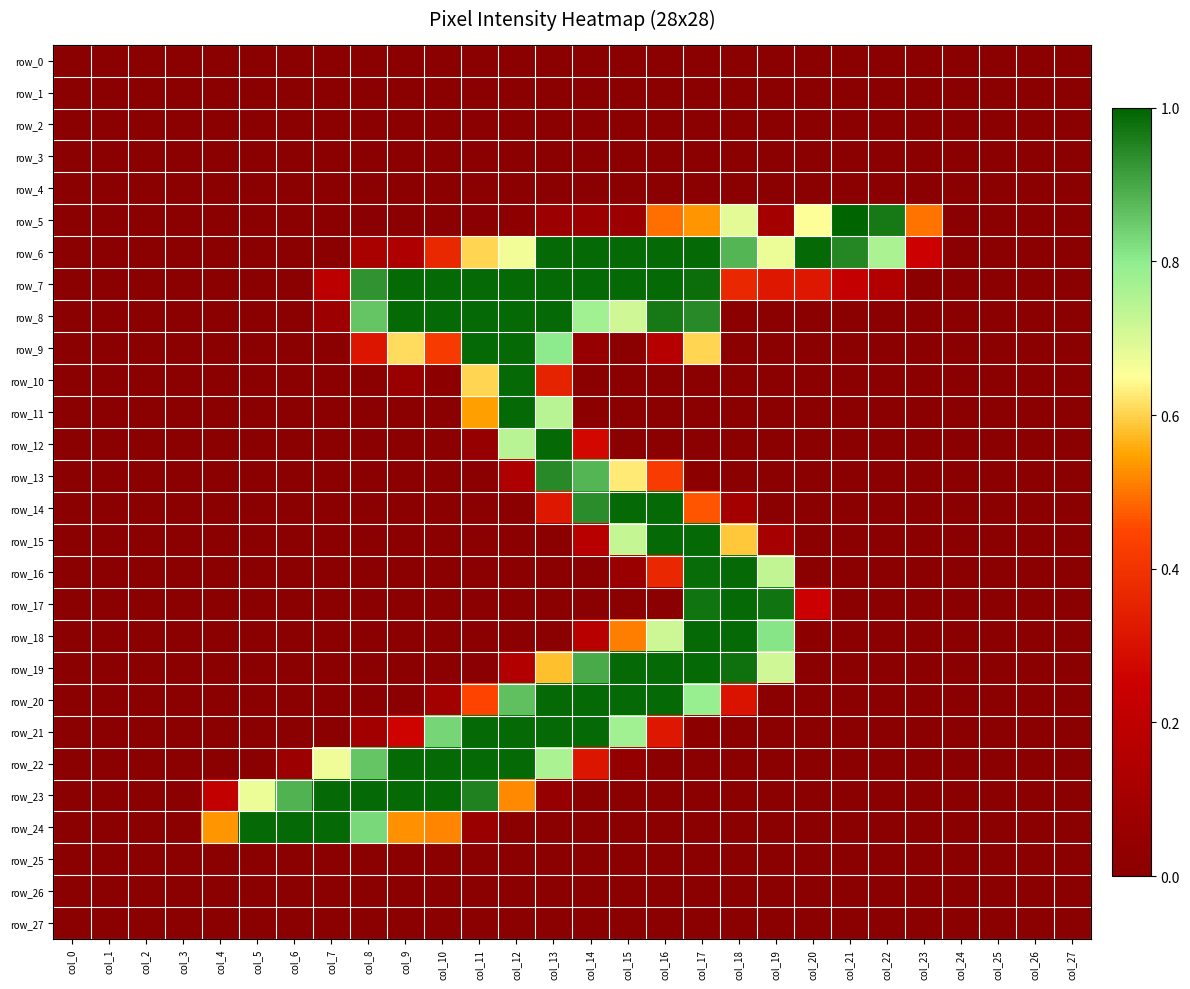

What is the sum of the row_21 values at col_25 and col_14?

253